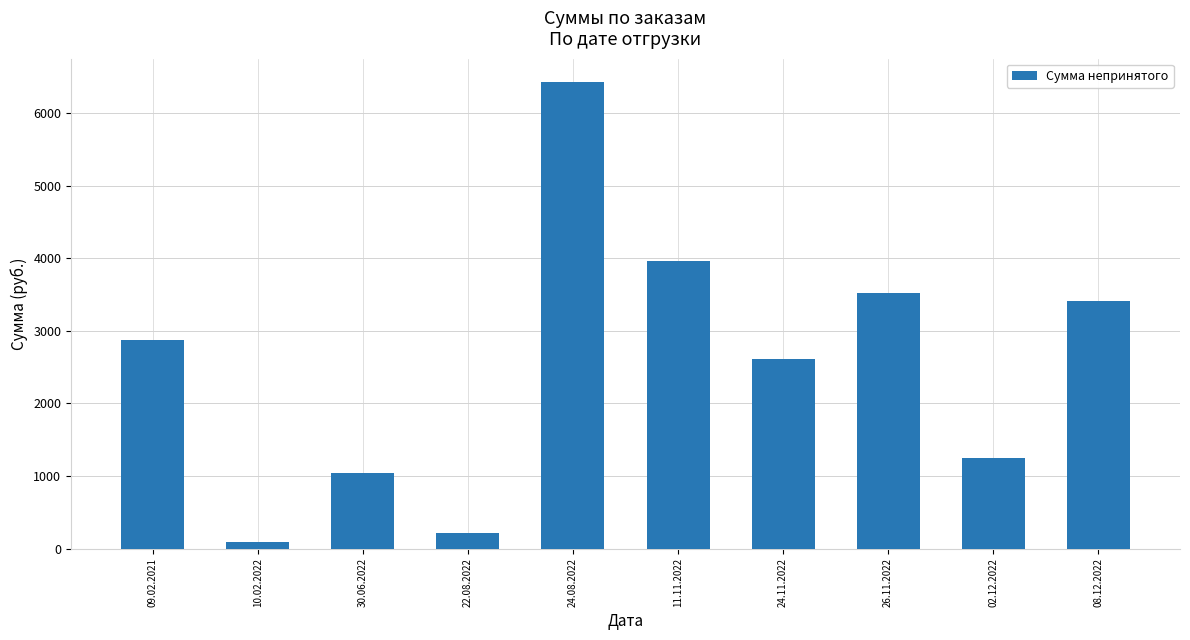

The chart shows a value of 1037.3 at 30.06.2022. True or false?

True